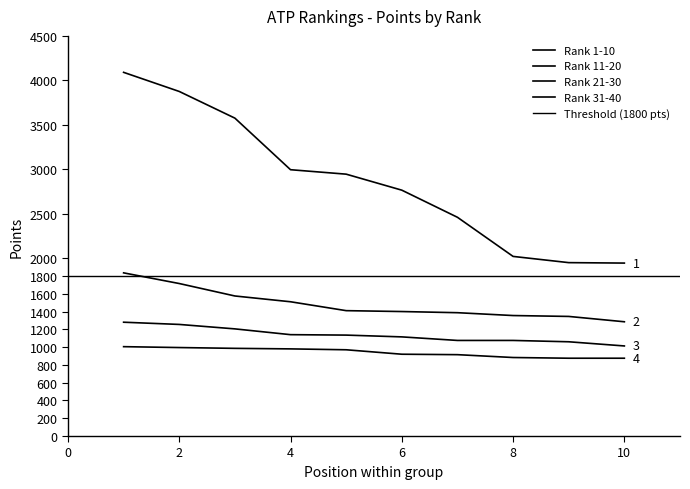

What is the spread (max minus min) of values at 6?

1845